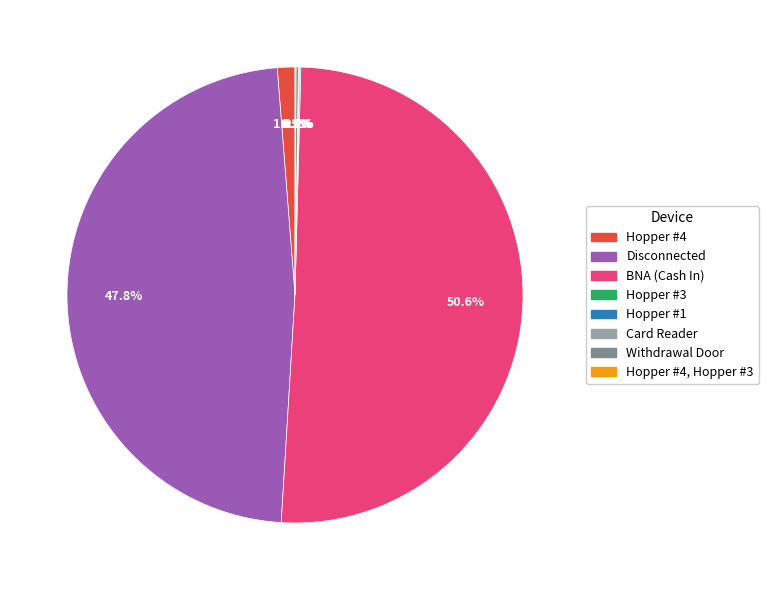

Is there any slice that represents more than half of the pie?

Yes